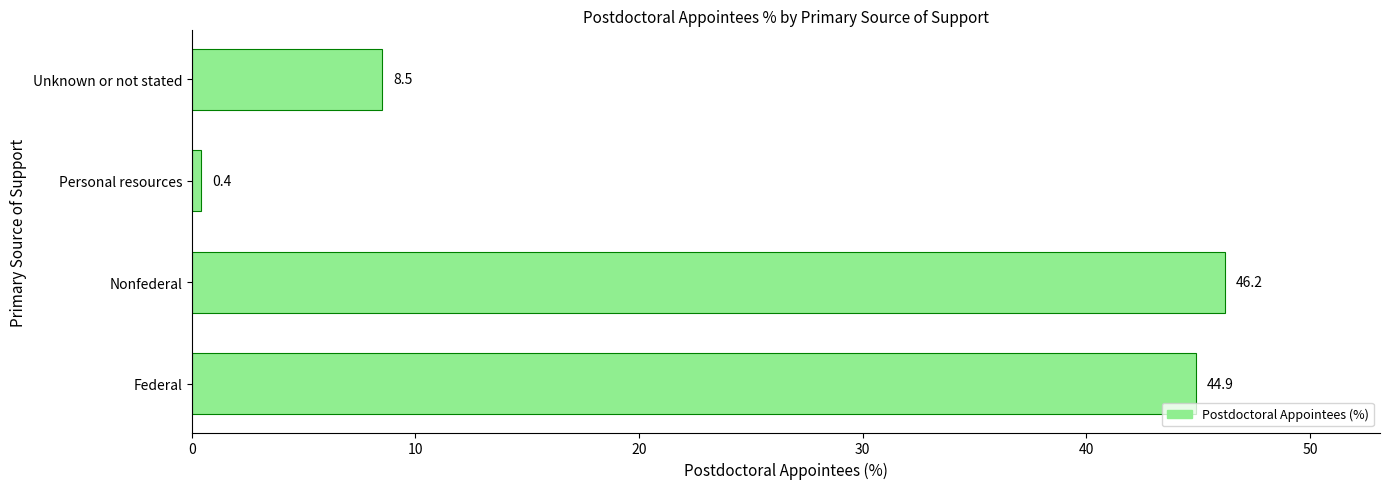

Reading bottom to top, what are all the values shown in this chart?

Federal=44.9	Nonfederal=46.2	Personal resources=0.4	Unknown or not stated=8.5